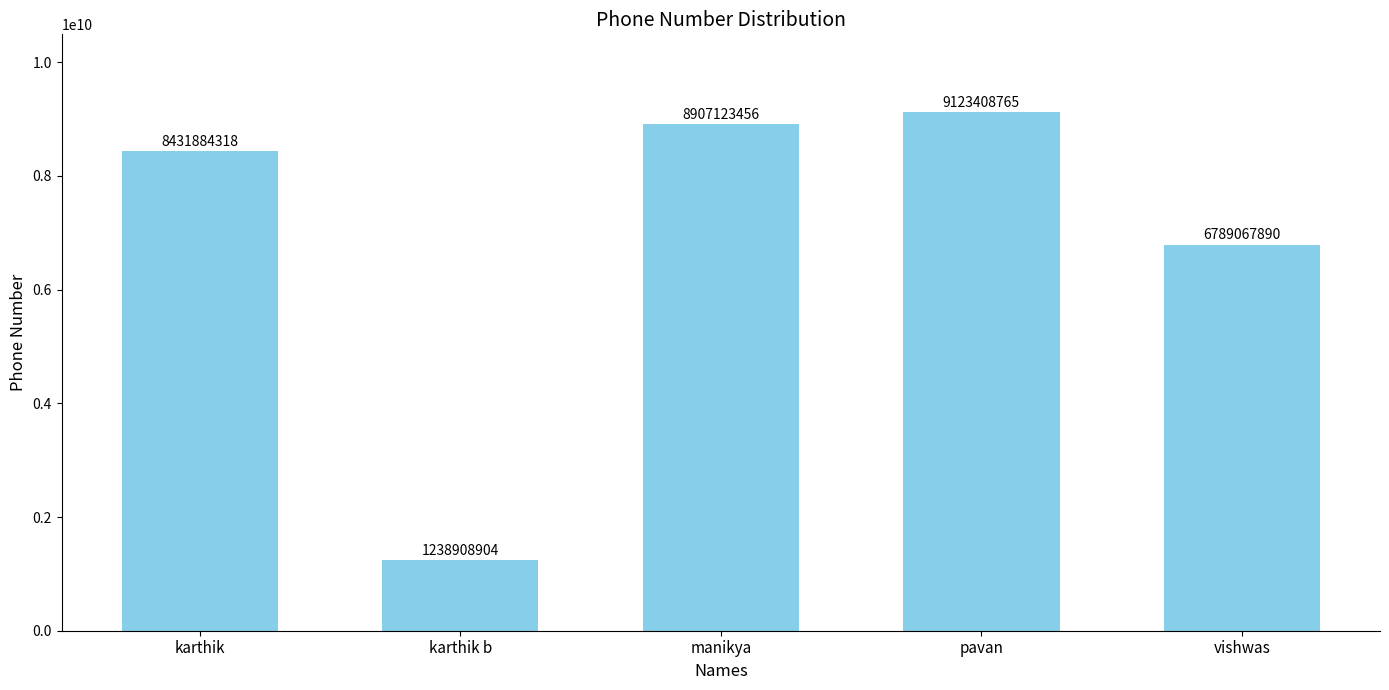

What is the sum of the values at manikya and vishwas?

15696191346